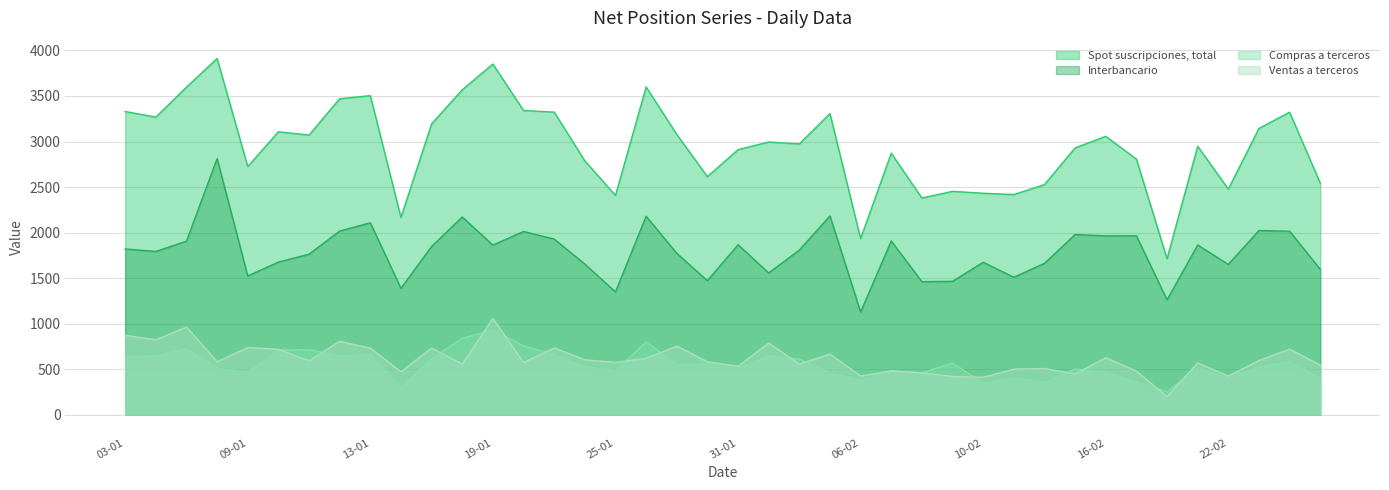

At which category is the sum across all series the highest?

06-01